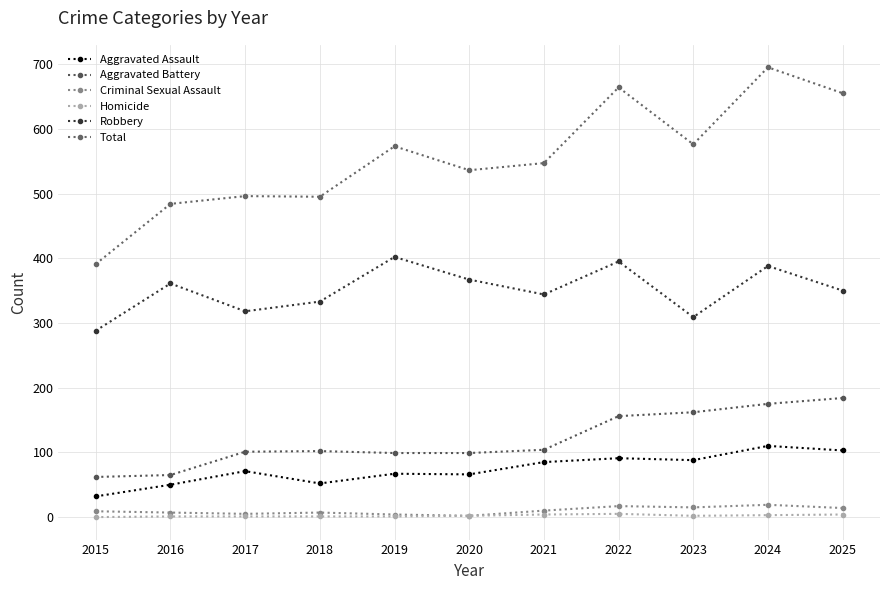

How many series are shown in this chart?

6